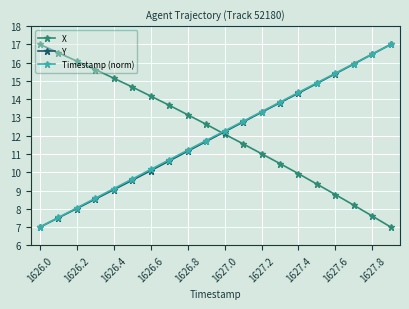

True or false: X has more than 0 interior local peaks.

False